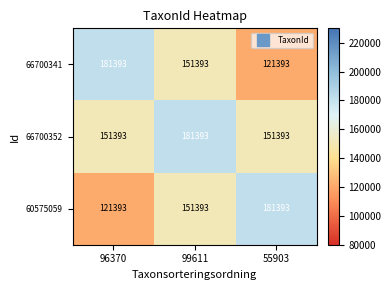

Is it true that 66700352 equals 254220 at 96370?

False